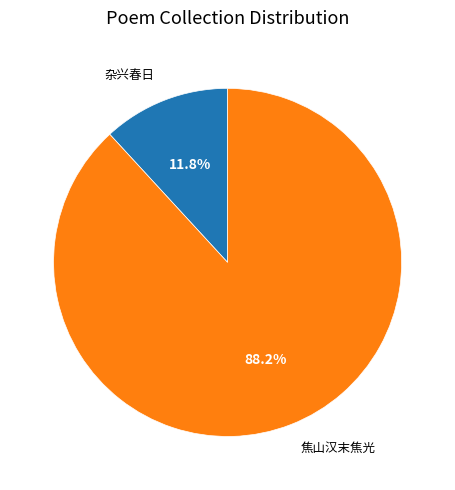

Does any single category account for the majority?

Yes